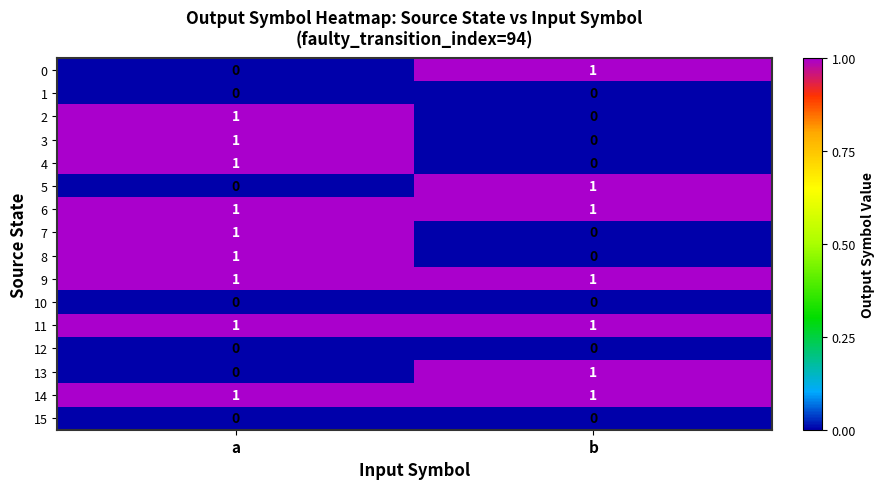

How many data points does each series have?

2